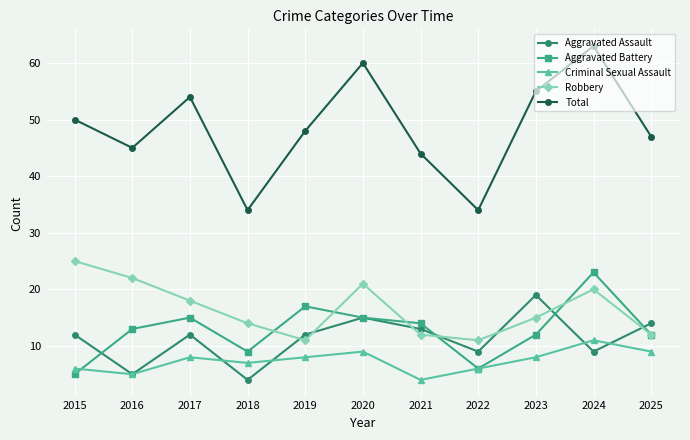

Reading left to right, extract all data points from this chart.

Aggravated Assault: 12	5	12	4	12	15	13	9	19	9	14
Aggravated Battery: 5	13	15	9	17	15	14	6	12	23	12
Criminal Sexual Assault: 6	5	8	7	8	9	4	6	8	11	9
Robbery: 25	22	18	14	11	21	12	11	15	20	12
Total: 50	45	54	34	48	60	44	34	55	63	47